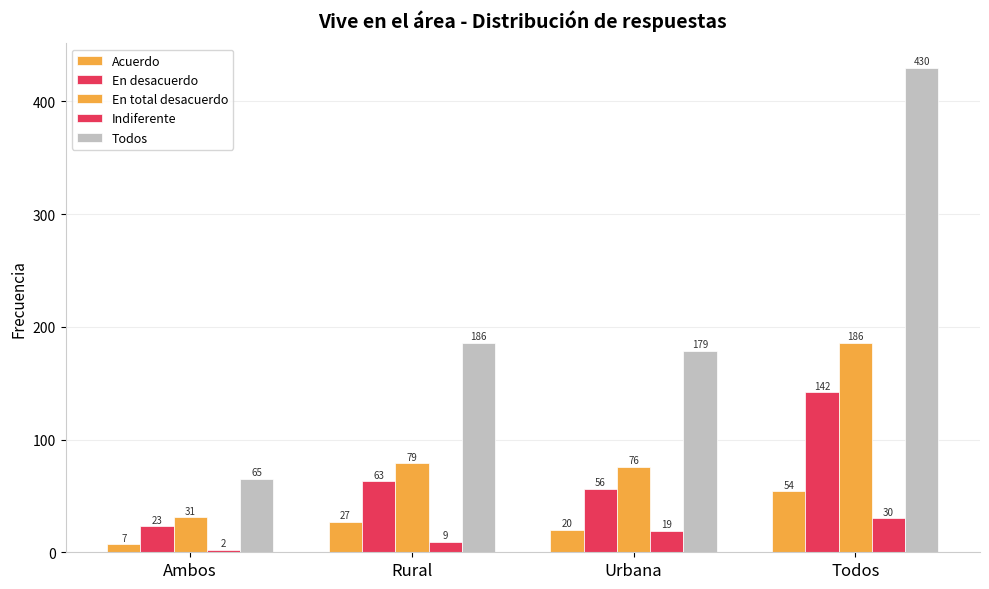

Reading left to right, transcribe all the data shown in this chart.

Acuerdo: Ambos=7	Rural=27	Urbana=20	Todos=54
En desacuerdo: Ambos=23	Rural=63	Urbana=56	Todos=142
En total desacuerdo: Ambos=31	Rural=79	Urbana=76	Todos=186
Indiferente: Ambos=2	Rural=9	Urbana=19	Todos=30
Todos: Ambos=65	Rural=186	Urbana=179	Todos=430